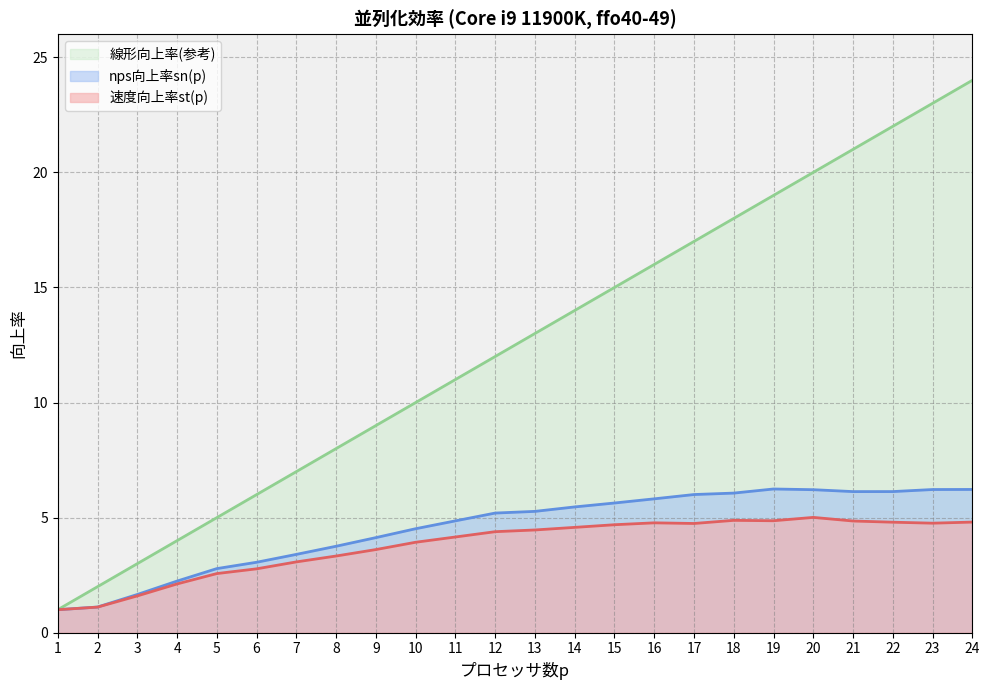

What is the difference between the 線形向上率(参考) values at 1 and 17?

16.0